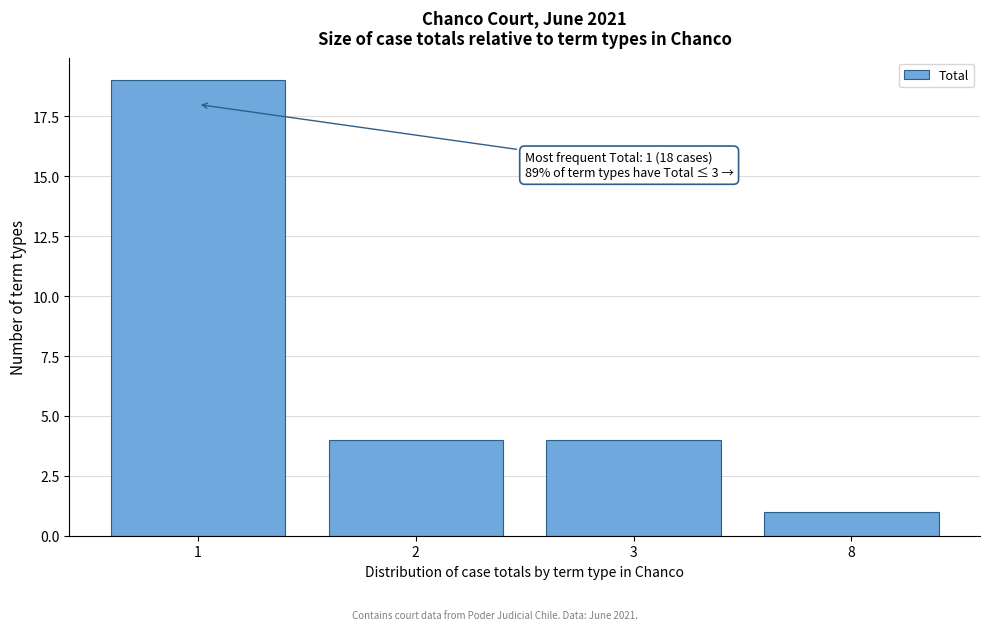

Reading left to right, what are all the values shown in this chart?

1=19	2=4	3=4	8=1